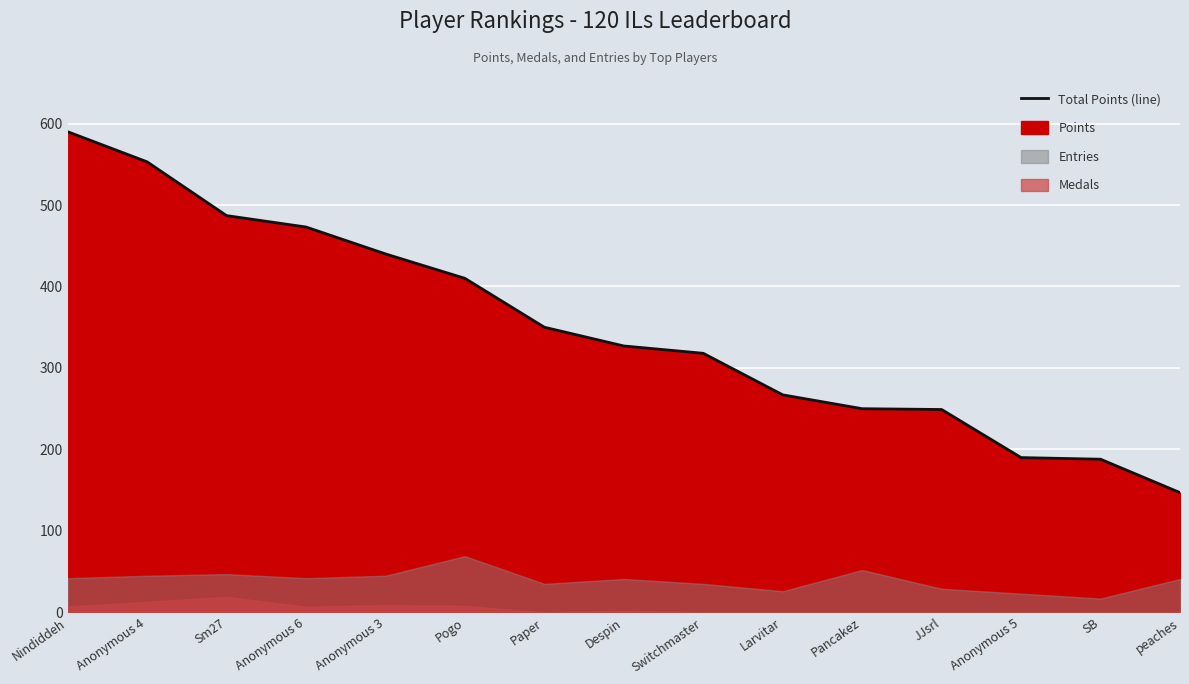

Read the value at Anonymous 6.

473